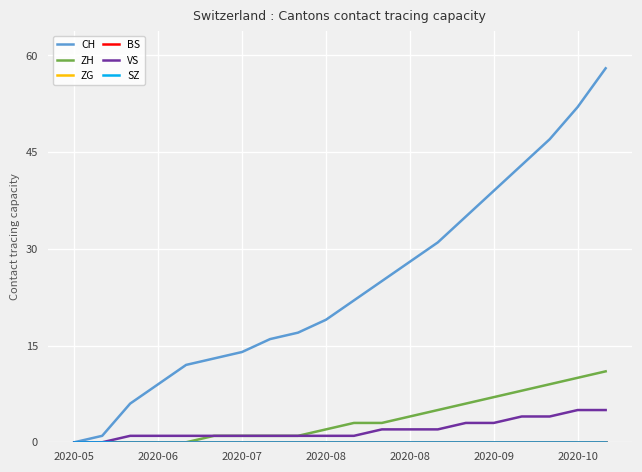

True or false: SZ and VS cross at least once.

False